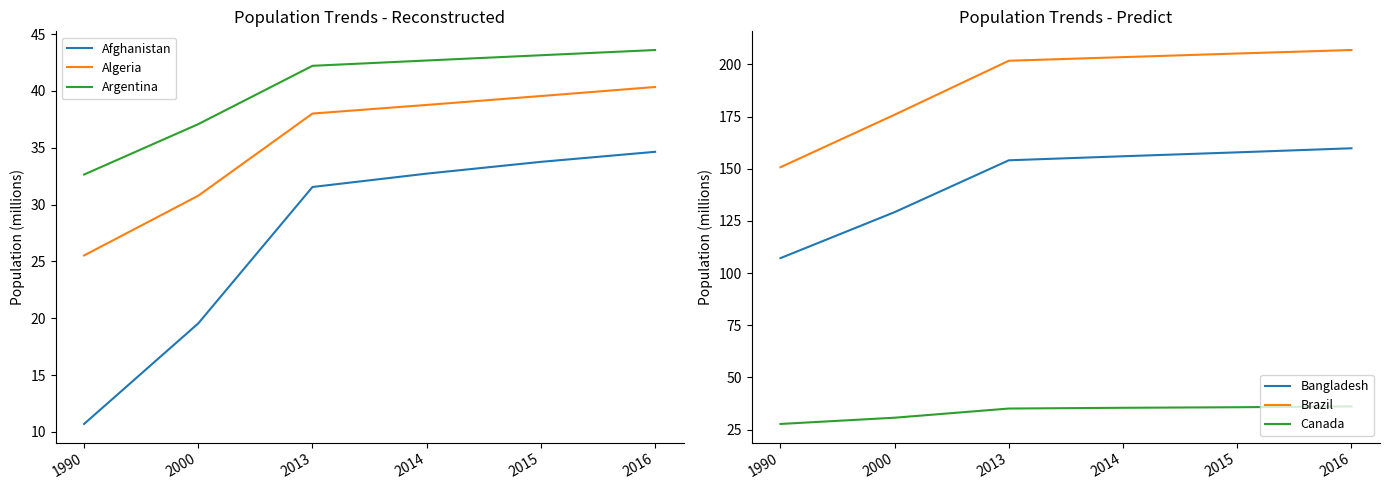

What is the difference between the second highest and second lowest values in the Brazil series?

29.3